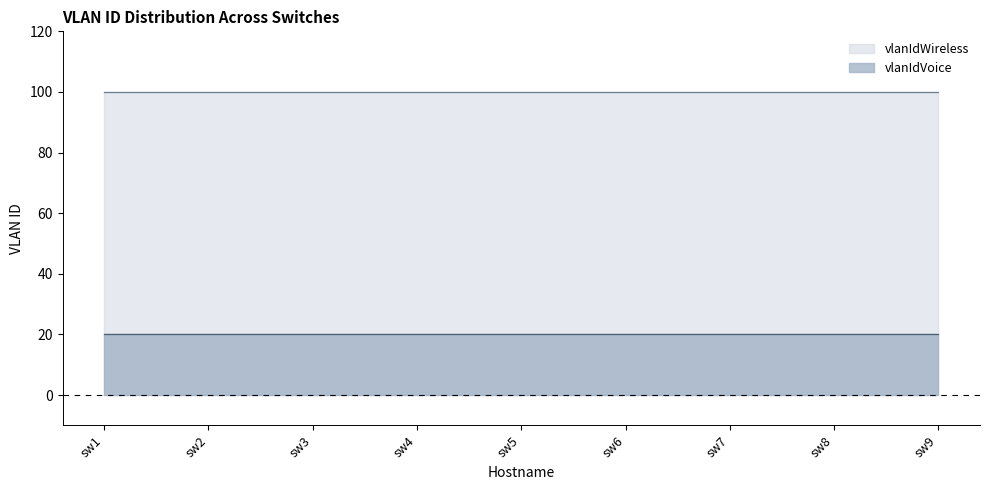

True or false: vlanIdVoice has more than 1 interior local peaks.

False